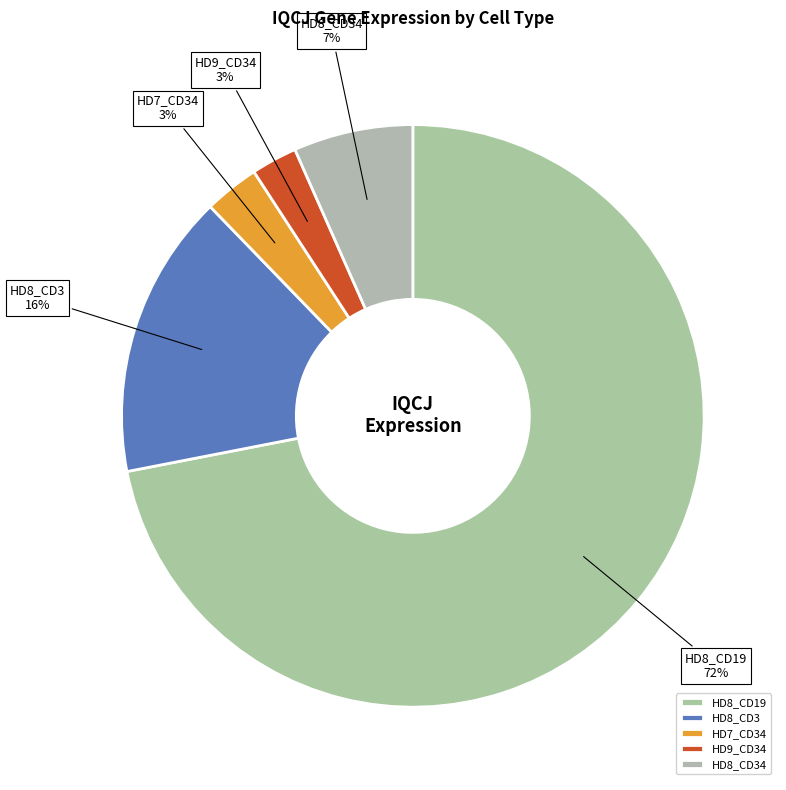

Which category has the biggest portion of the pie?

HD8_CD19